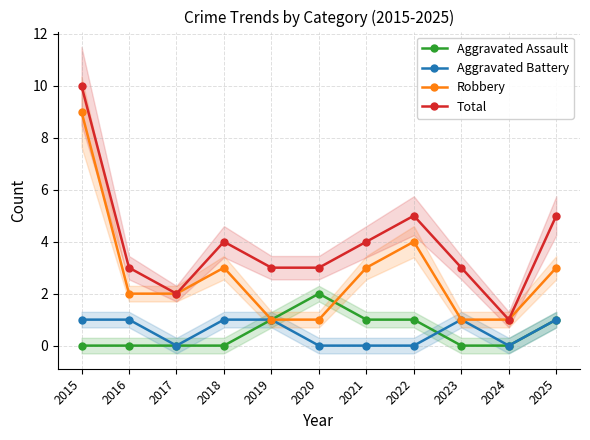

What is the sum of all Aggravated Assault values?

6